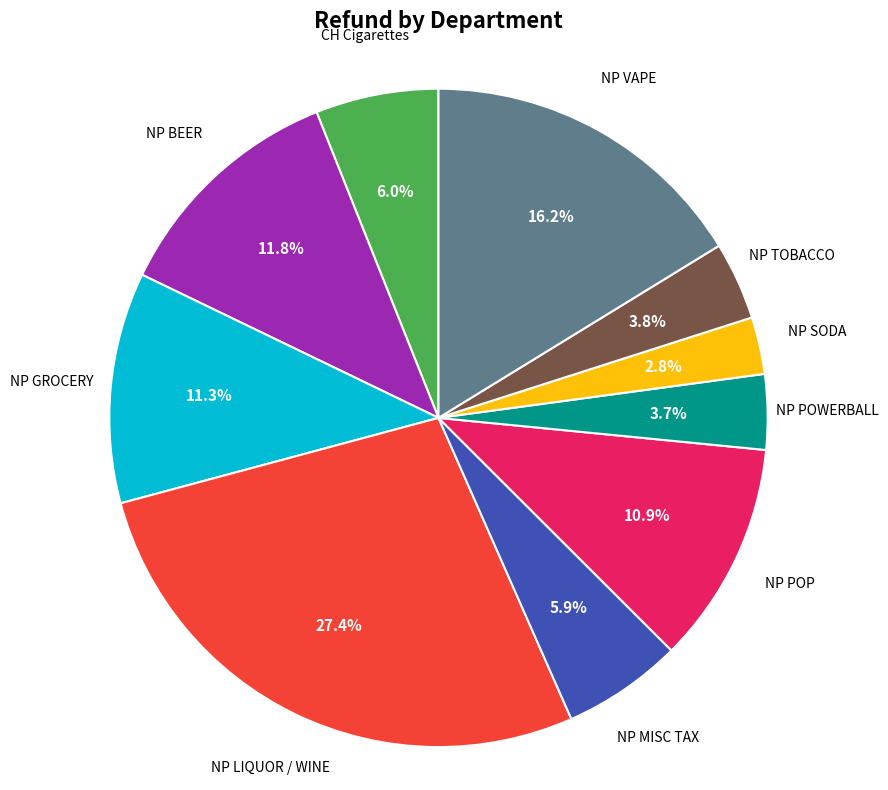

How many slices are in this pie chart?

10